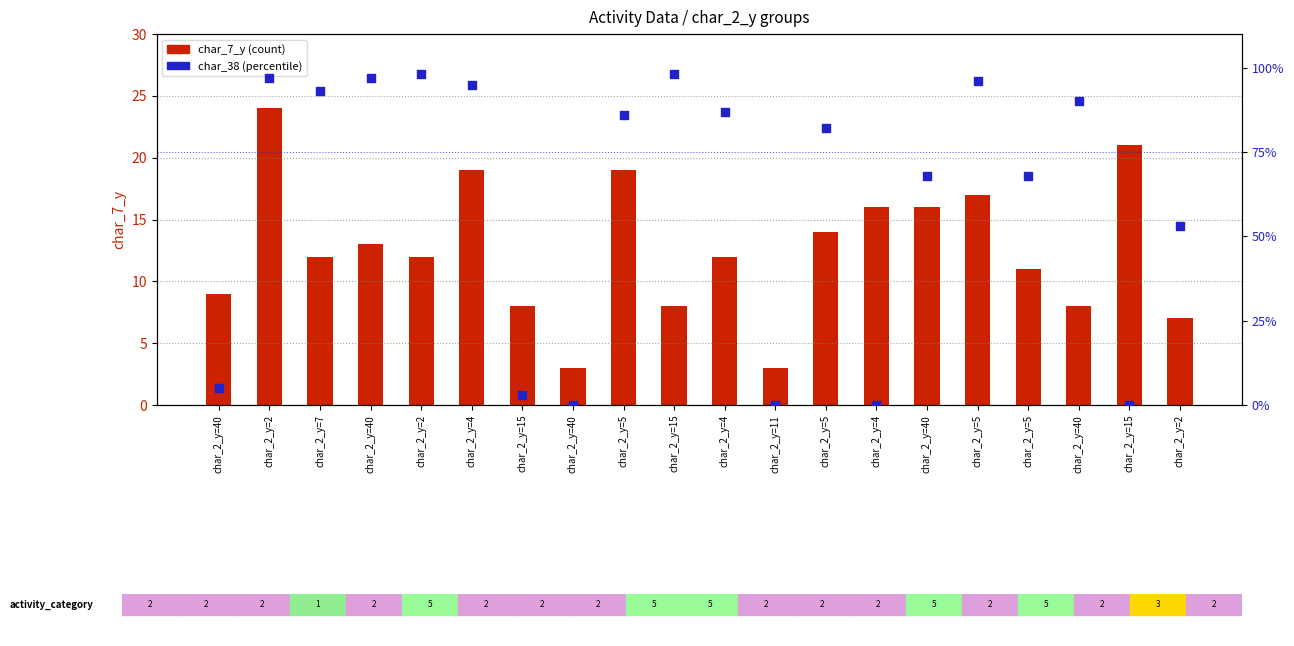

Which series has the largest total across all categories?

char_38 (percentile)